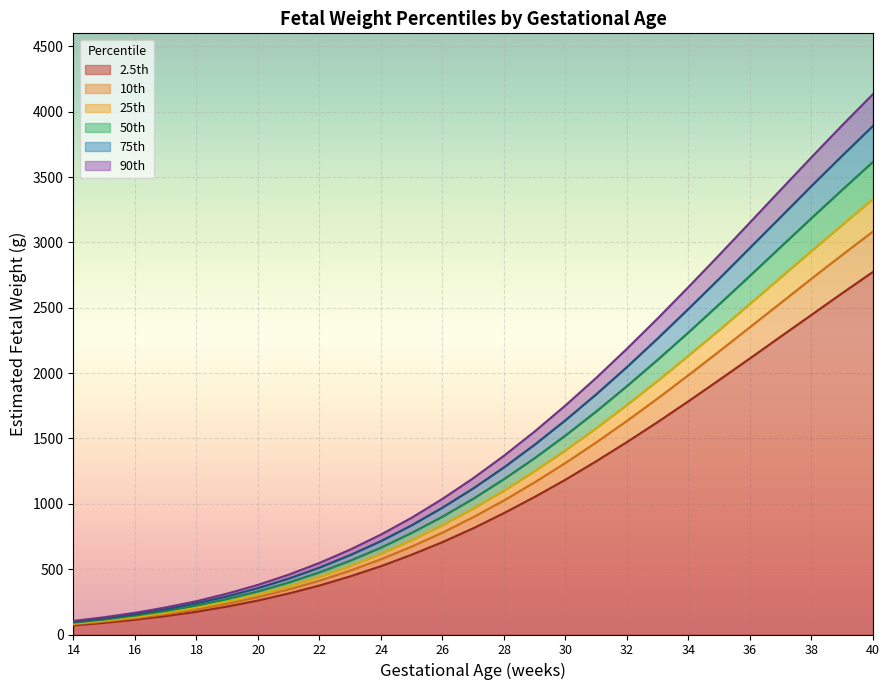

Reading left to right, extract all data points from this chart.

2.5th: 14=70	15=89	16=113	17=141	18=174	19=214	20=260	21=314	22=375	23=445	24=523	25=611	26=707	27=813	28=929	29=1053	30=1185	31=1326	32=1473	33=1626	34=1785	35=1948	36=2113	37=2280	38=2446	39=2612	40=2775
10th: 14=78	15=99	16=124	17=155	18=192	19=235	20=286	21=345	22=412	23=489	24=576	25=673	26=780	27=898	28=1026	29=1165	30=1313	31=1470	32=1635	33=1807	34=1985	35=2167	36=2352	37=2537	38=2723	39=2905	40=3084
25th: 14=83	15=106	16=133	17=166	18=206	19=252	20=307	21=370	22=443	23=525	24=618	25=723	26=838	27=964	28=1102	29=1251	30=1410	31=1579	32=1757	33=1942	34=2134	35=2330	36=2531	37=2733	38=2935	39=3135	40=3333
50th: 14=90	15=114	16=144	17=179	18=222	19=272	20=330	21=398	22=476	23=565	24=665	25=778	26=902	27=1039	28=1189	29=1350	30=1523	31=1707	32=1901	33=2103	34=2312	35=2527	36=2745	37=2966	38=3186	39=3403	40=3617
75th: 14=98	15=124	16=155	17=193	18=239	19=292	20=355	21=428	22=512	23=608	24=715	25=836	26=971	27=1118	28=1279	29=1453	30=1640	31=1838	32=2047	33=2266	34=2492	35=2723	36=2959	37=3195	38=3432	39=3664	40=3892
90th: 14=104	15=132	16=166	17=207	18=255	19=313	20=380	21=458	22=548	23=650	24=765	25=894	26=1038	27=1196	28=1368	29=1554	30=1753	31=1964	32=2187	33=2419	34=2659	35=2904	36=3153	37=3403	38=3652	39=3897	40=4135